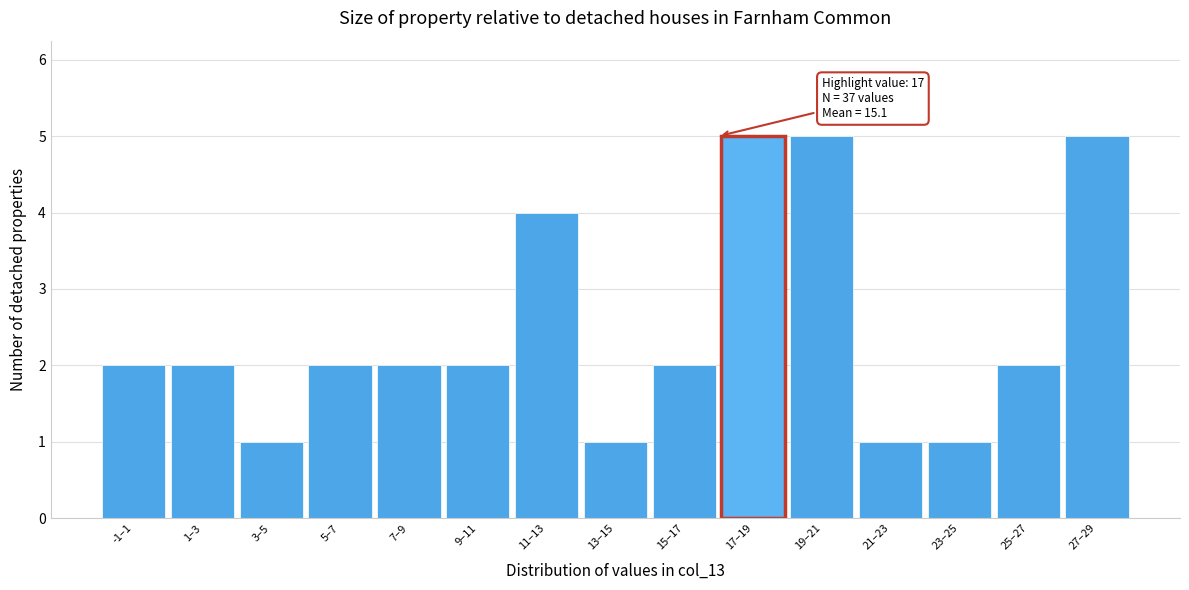

Reading left to right, list all the values displayed in this chart.

2	2	1	2	2	2	4	1	2	5	5	1	1	2	5